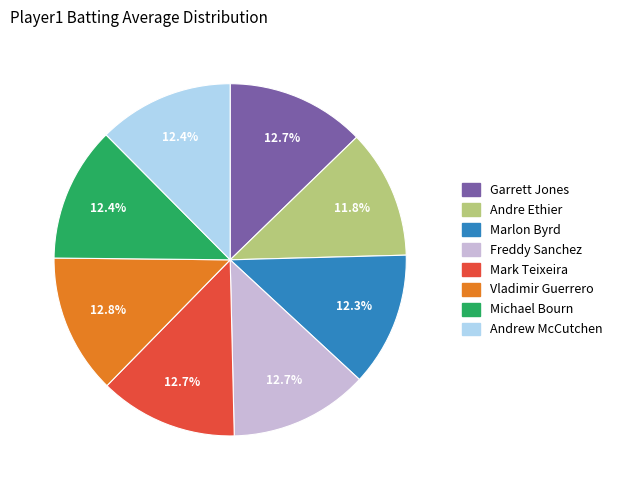

Combined, do Michael Bourn and Marlon Byrd account for over 50%?

No